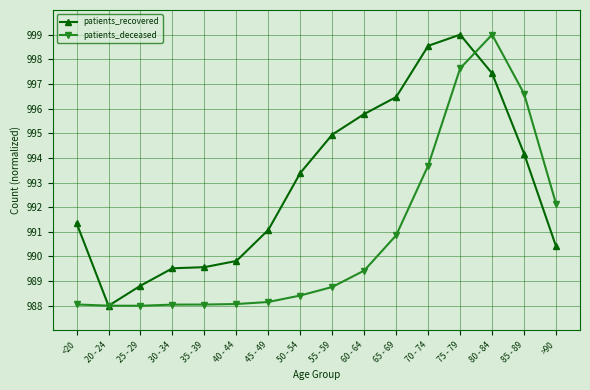

What is the minimum value shown in the chart?

988.0